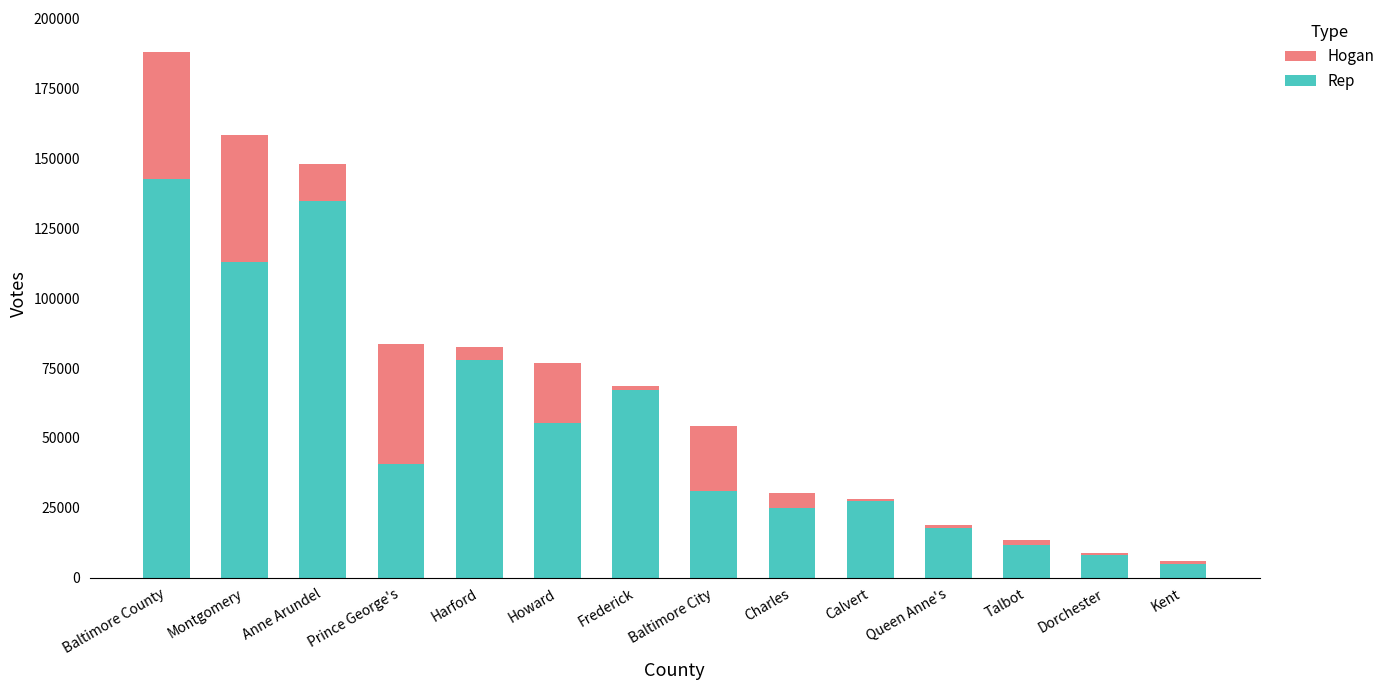

True or false: Rep has a value of 40500 at Prince George's.

True